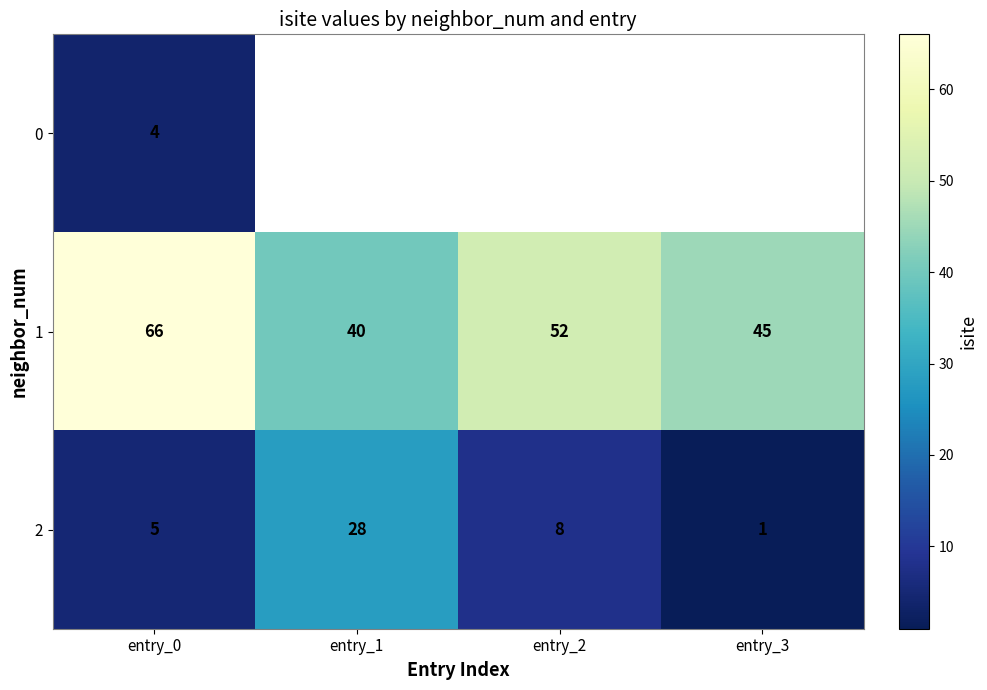

Where is 2 nearest to the value 14?

entry_2